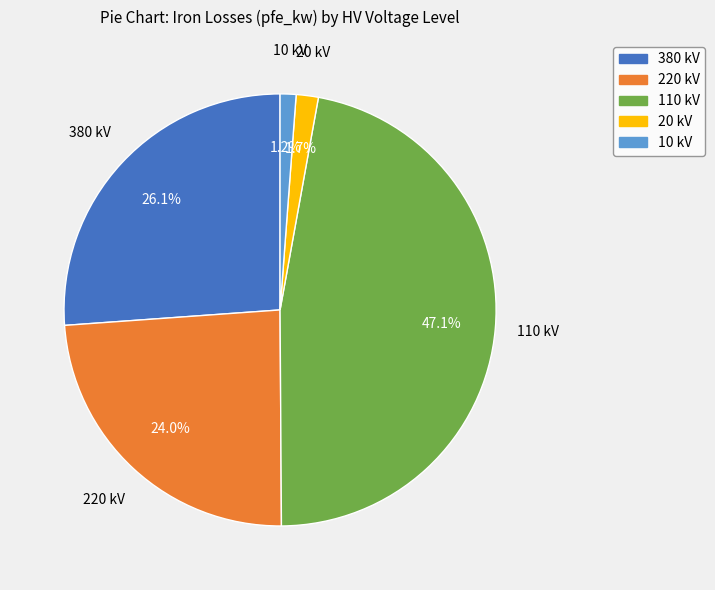

Which has a higher value, 380 kV or 20 kV?

380 kV